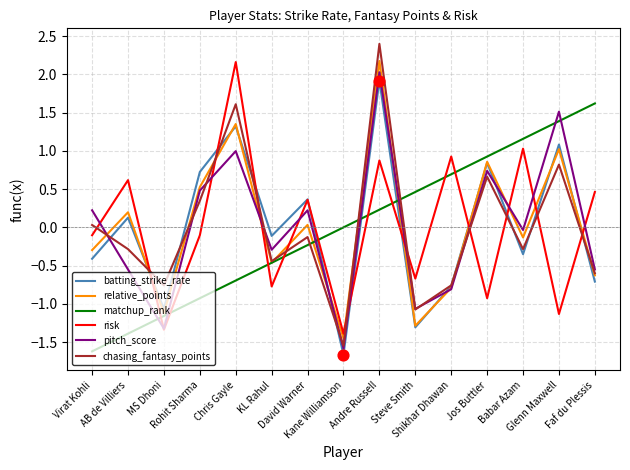

Is the value of chasing_fantasy_points at Kane Williamson greater than the value of risk at AB de Villiers?

No